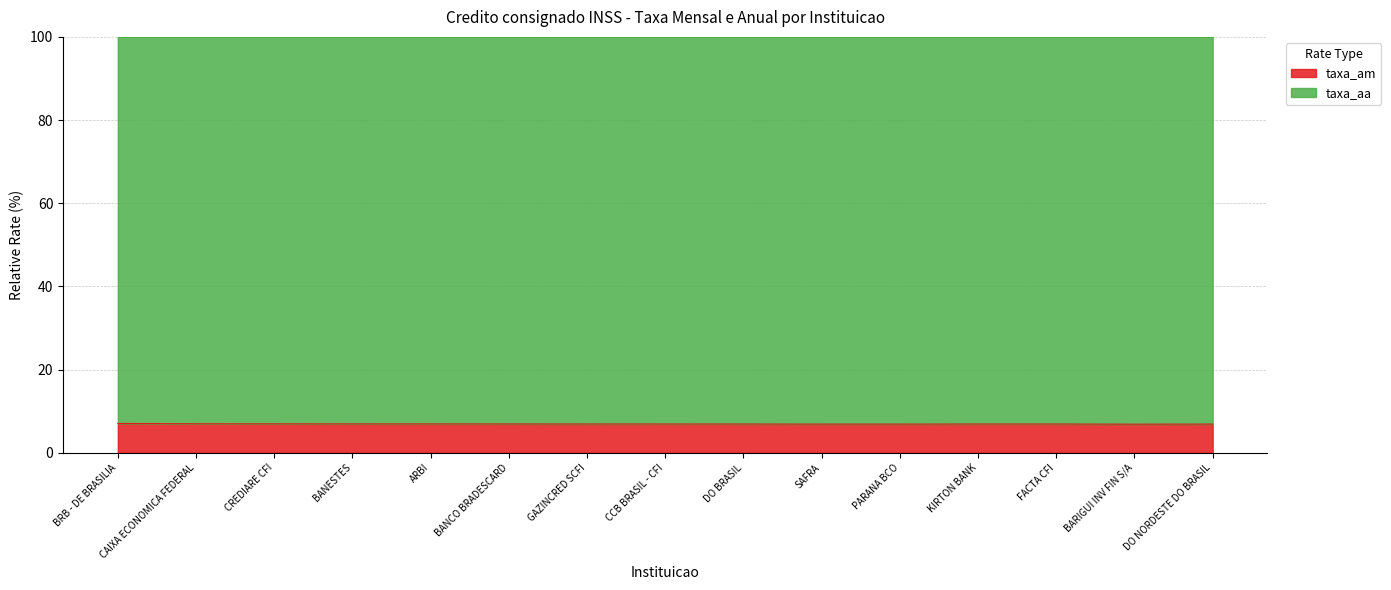

The taxa_am series shows 6.9 at CCB BRASIL - CFI. True or false?

True